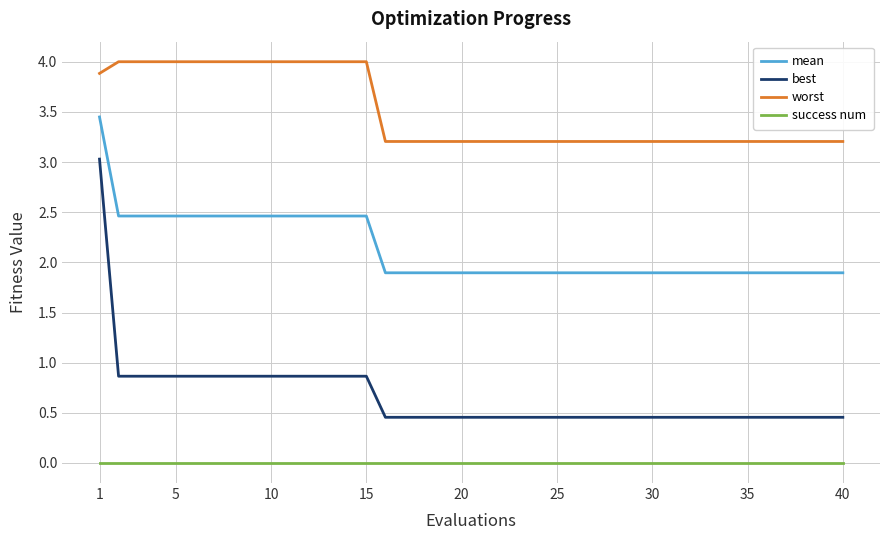

List the series in order of their peak value, highest first.

worst, mean, best, success num